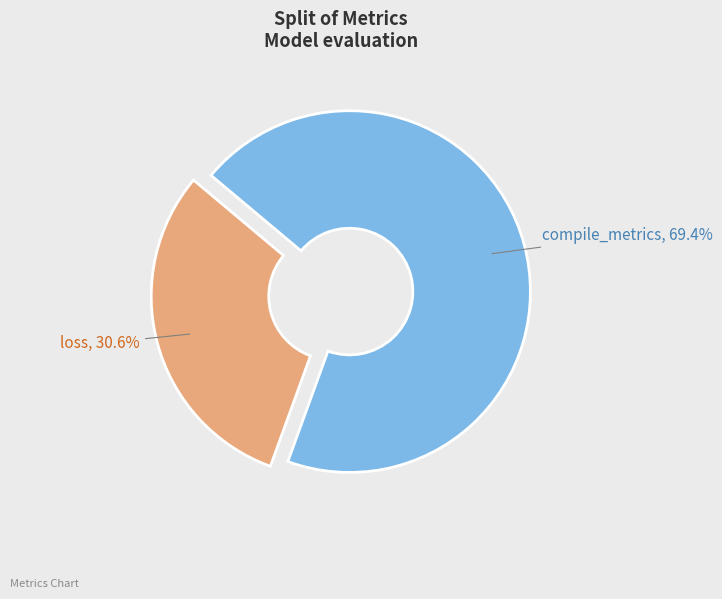

True or false: compile_metrics accounts for 69% of the total.

True